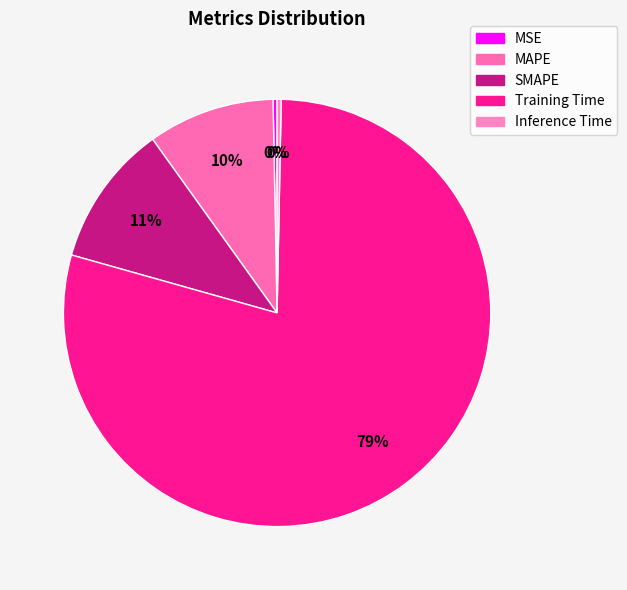

To the nearest percent, what is the difference between the SMAPE and Training Time slice percentages?

68%